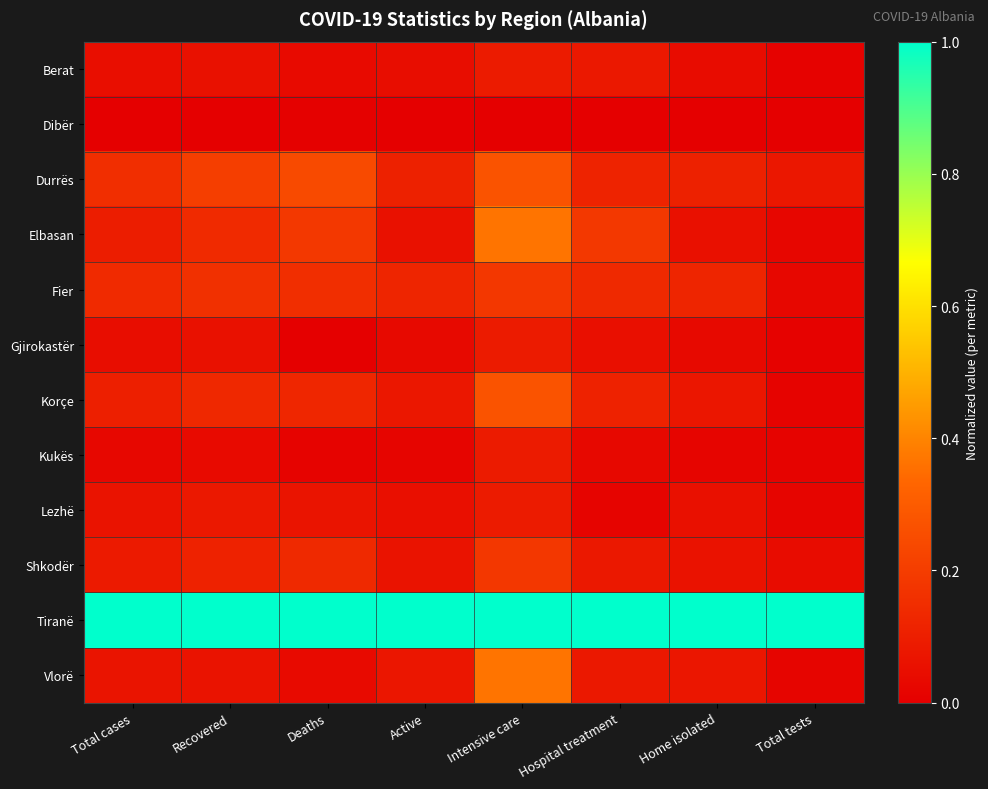

Which series changed the most between Intensive care and Total tests?

Vlorë